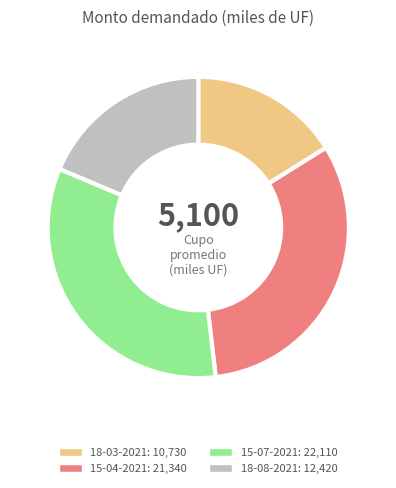

Rank the categories by value from lowest to highest.

18-03-2021, 18-08-2021, 15-04-2021, 15-07-2021